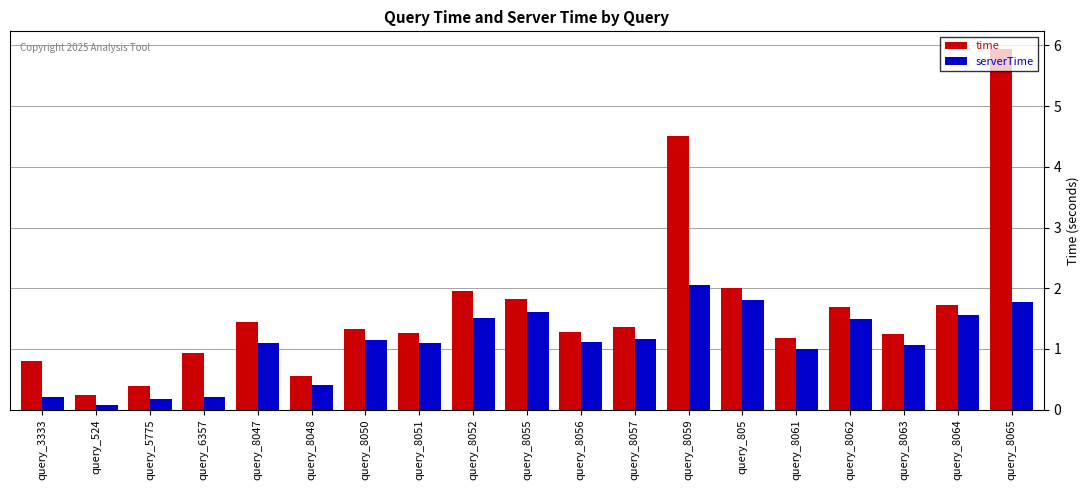

The value of serverTime at query_8056 is 0.8. True or false?

False